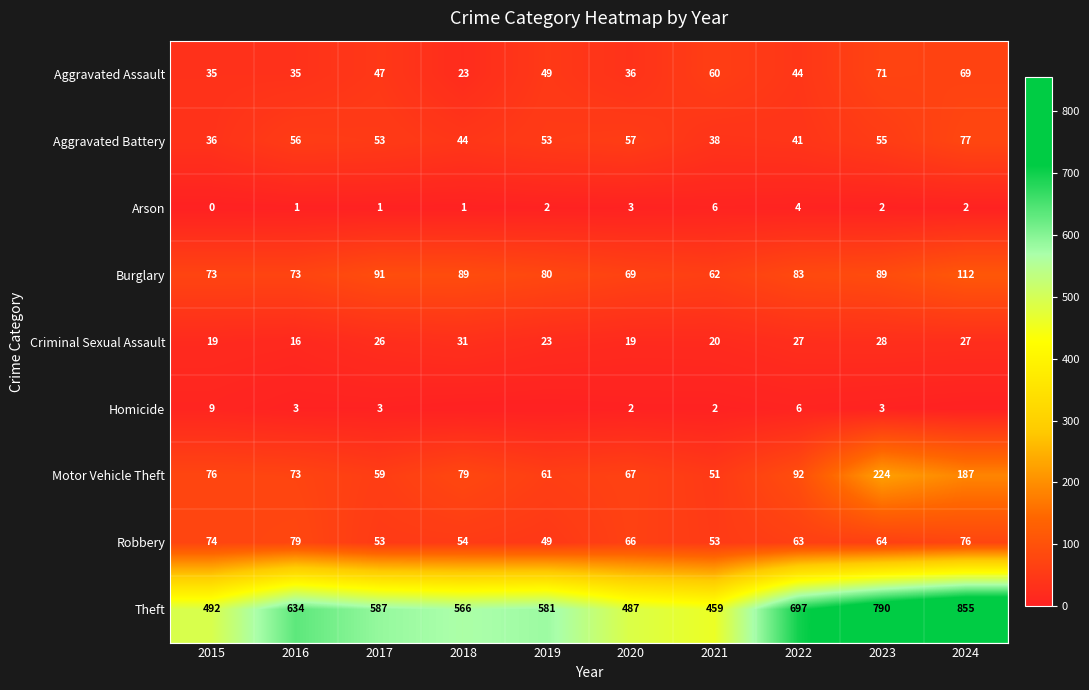

How many series are shown in this chart?

9